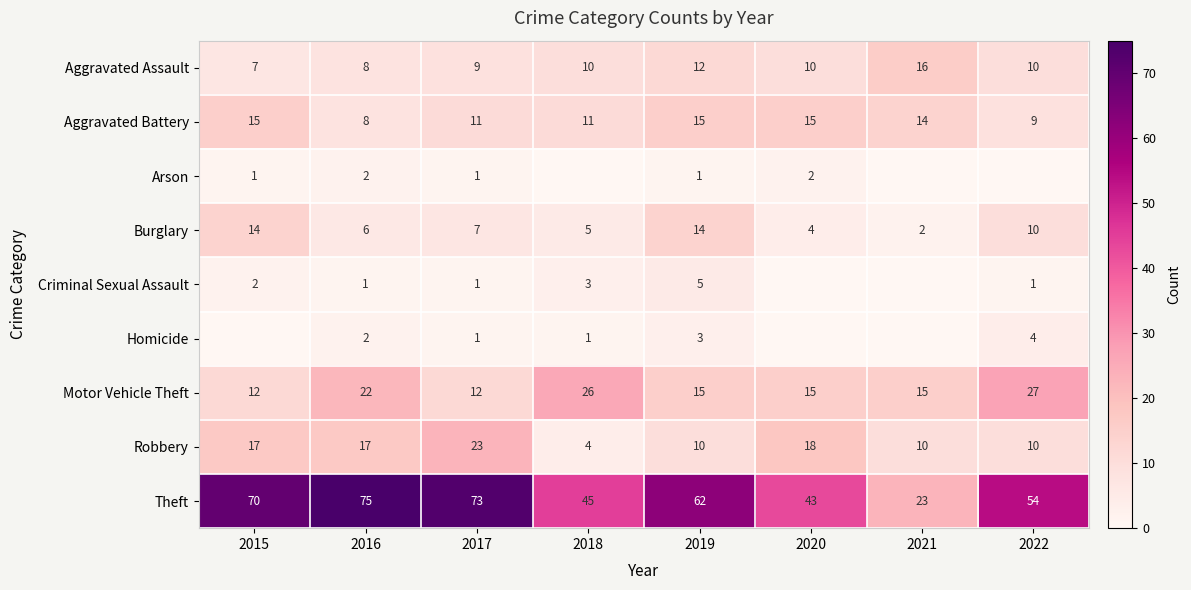

At how many categories does at least one series exceed 34?

7